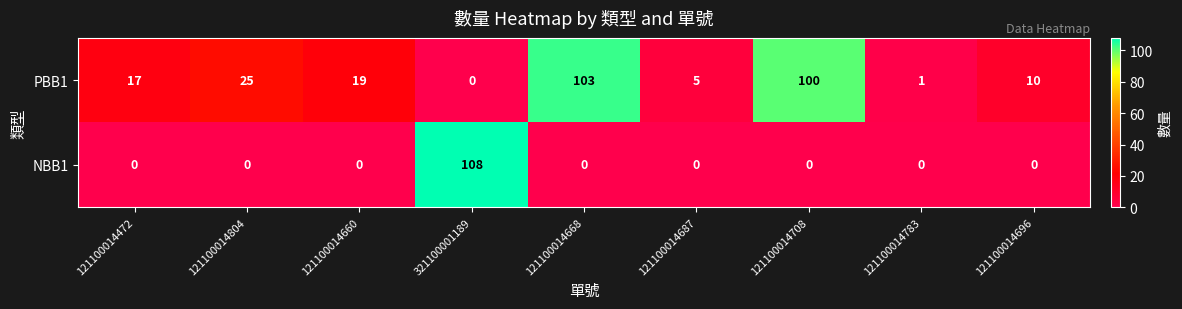

What is the highest value of the NBB1 series?

108